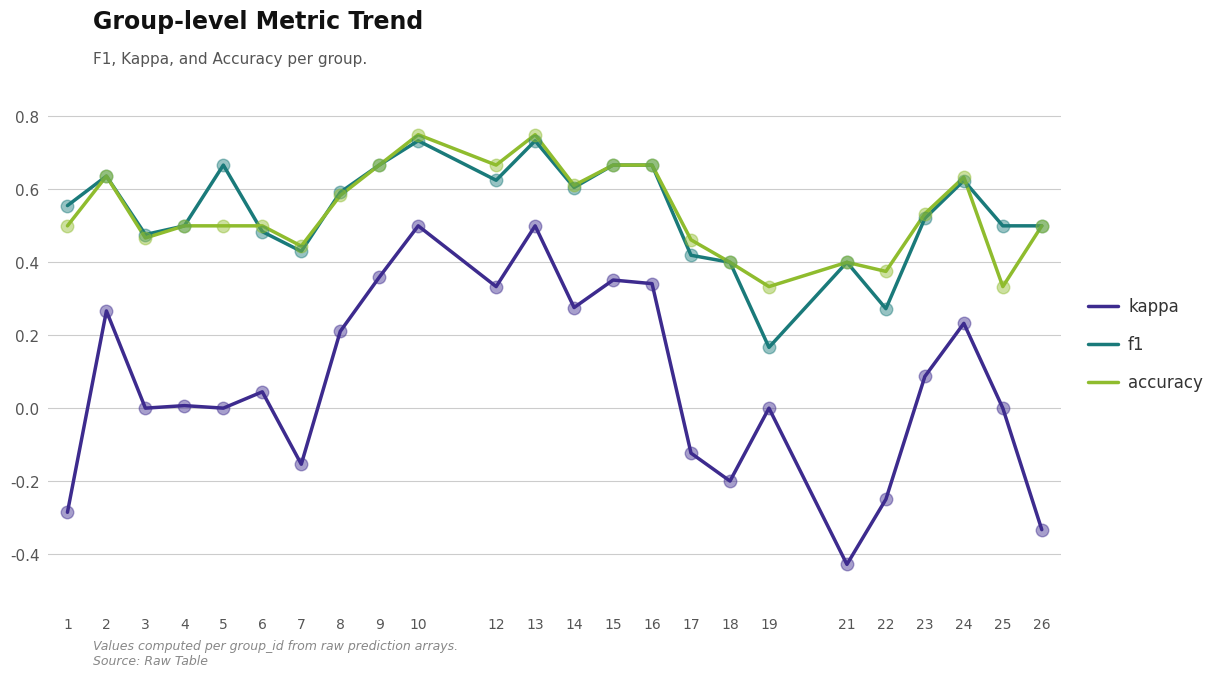

What are all the series names shown in the legend?

kappa, f1, accuracy